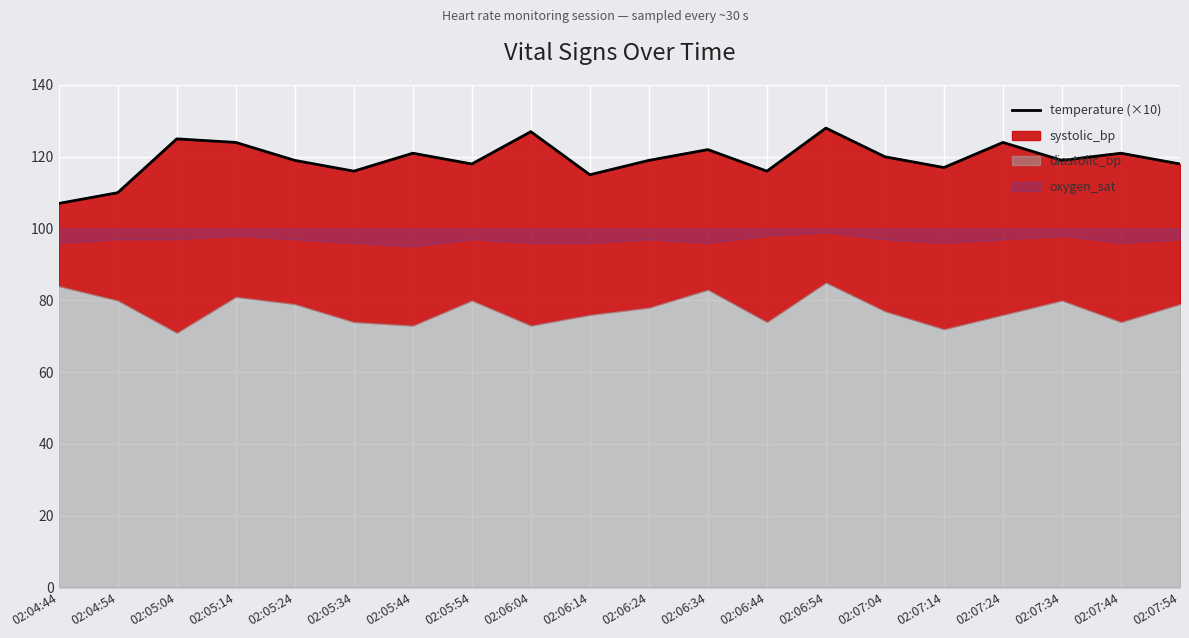

What position from the right is 02:06:04?

12